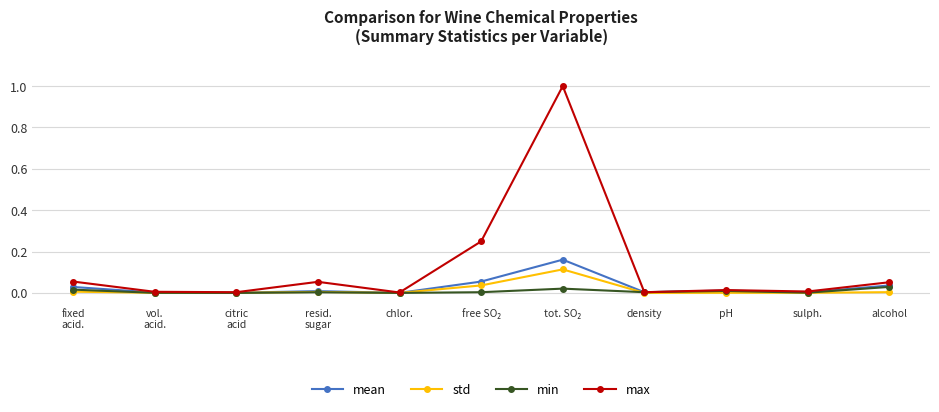

Which series has the largest total across all categories?

max